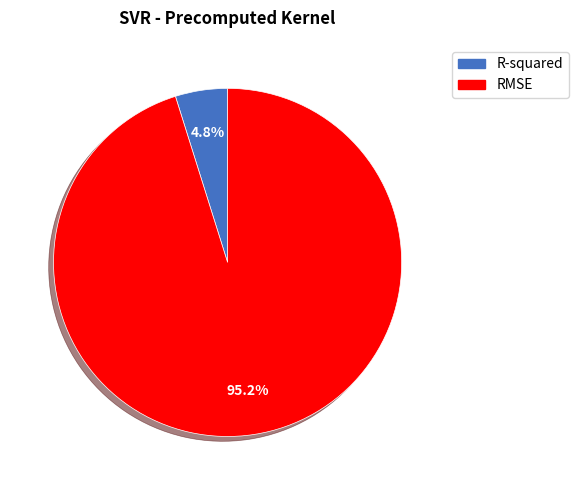

Rank the categories by value from highest to lowest.

RMSE, R-squared